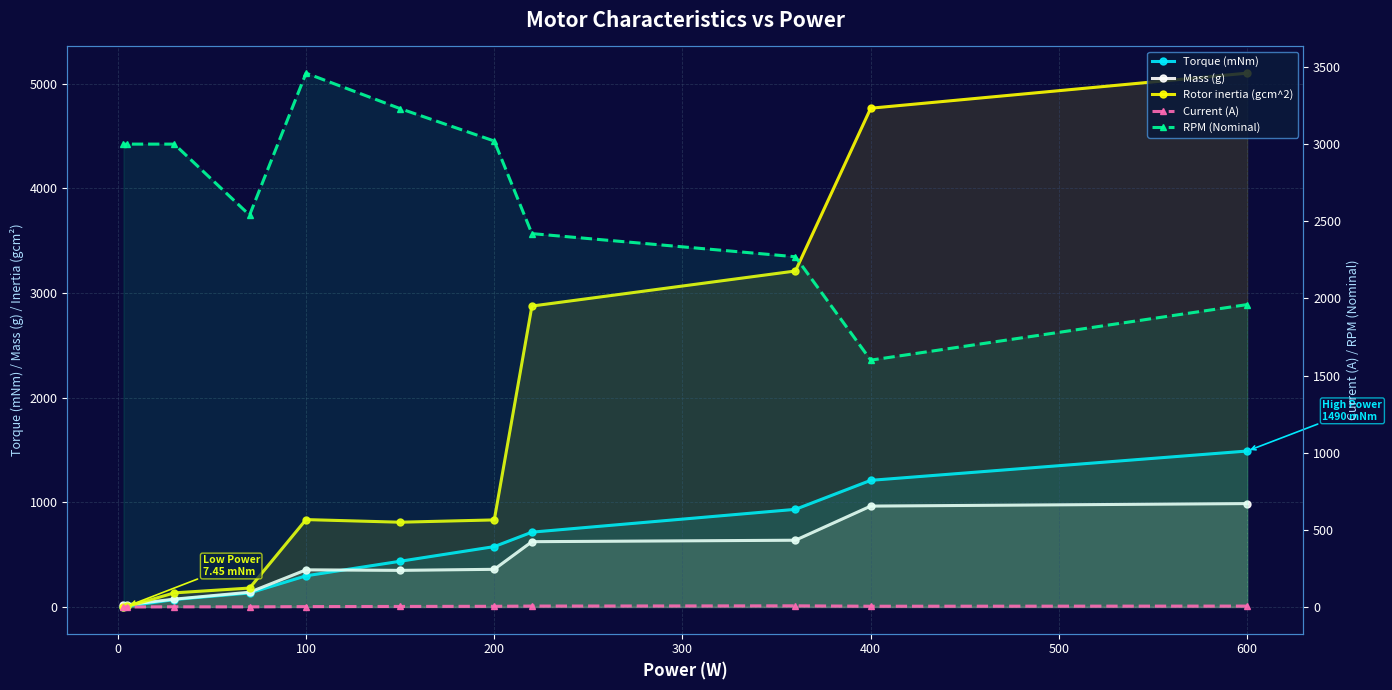

Which series has the largest range (max minus min)?

Rotor inertia (gcm^2)